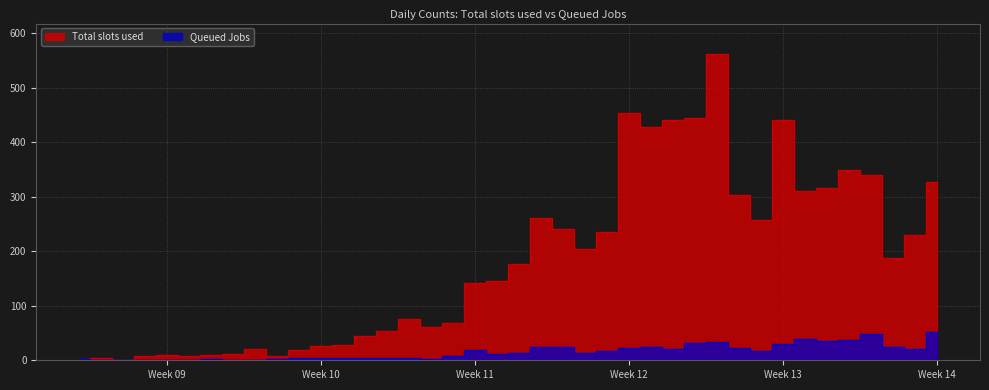

What is the difference between the Queued Jobs values at 2020-03-14 and 2020-03-12?

1